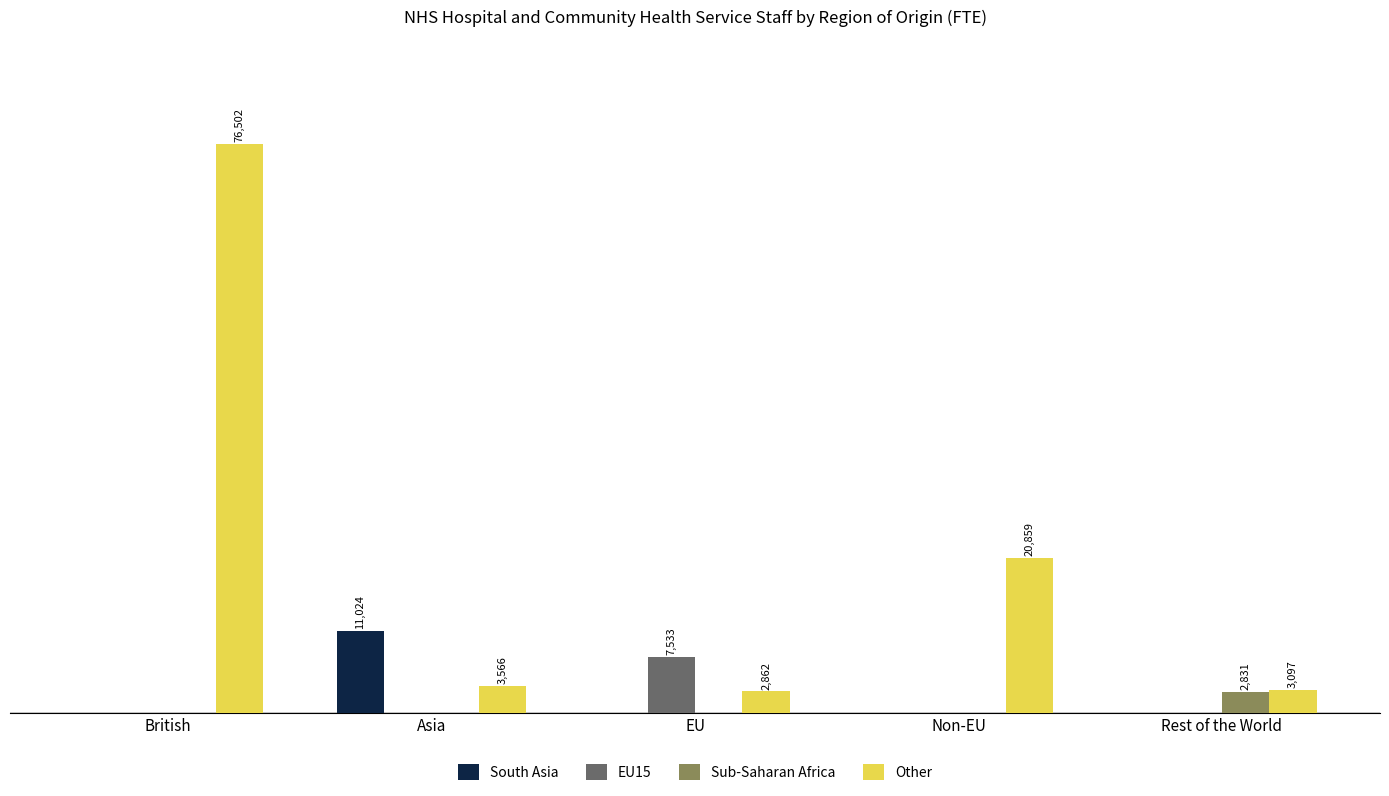

What is the difference between the second highest and minimum values in the Other series?

17996.8